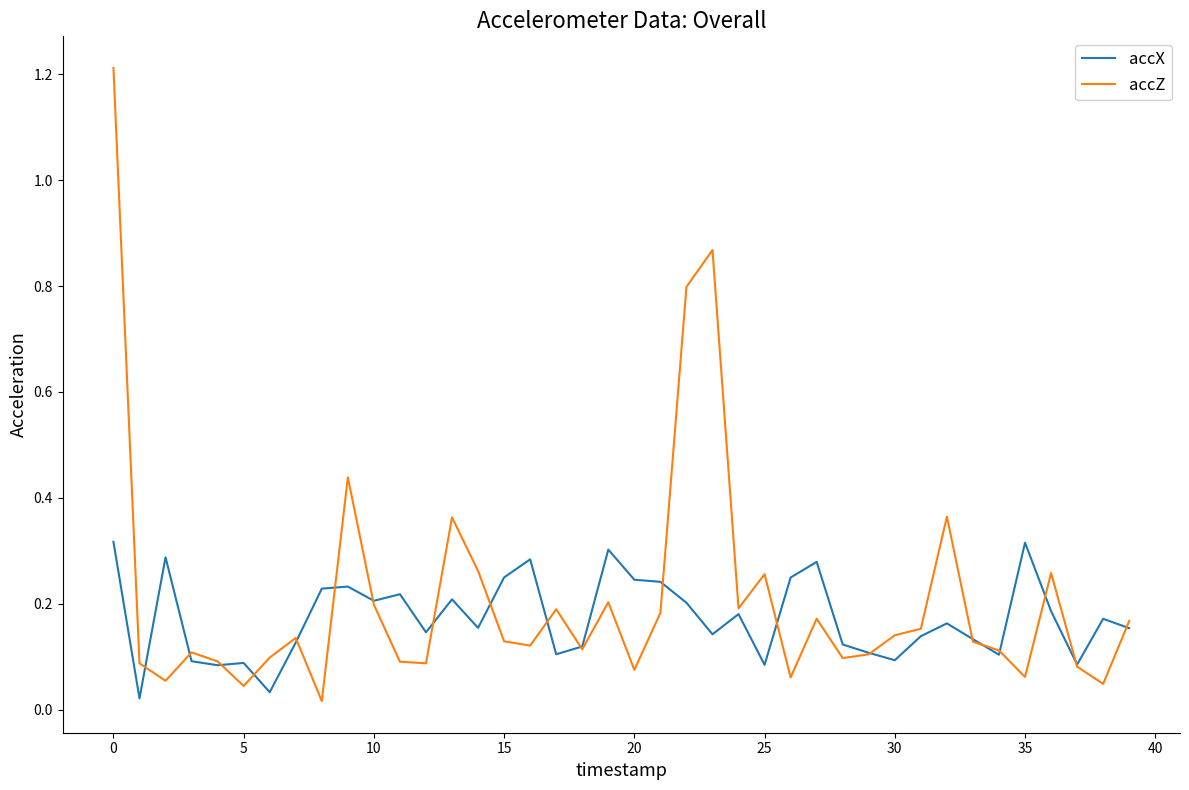

Which series has the largest range (max minus min)?

accZ